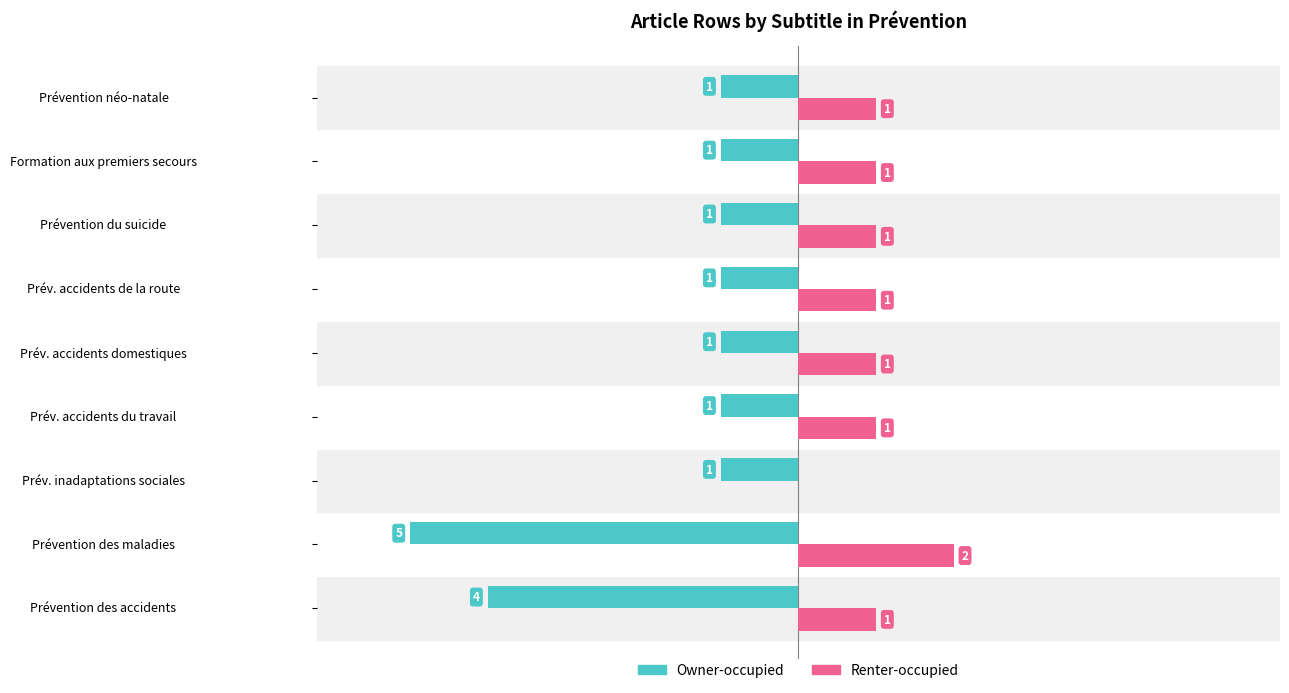

Is the value of Renter-occupied at Prév. inadaptations sociales greater than the value of Owner-occupied at Prév. accidents du travail?

Yes